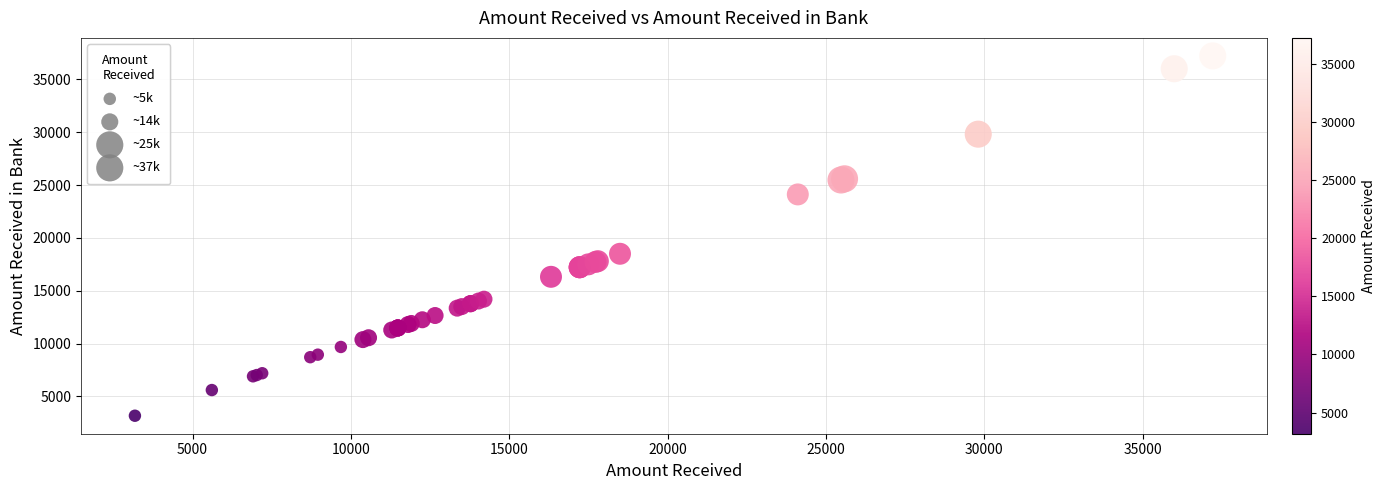

What Y value in the scatter plot is closest to 20196?

18497